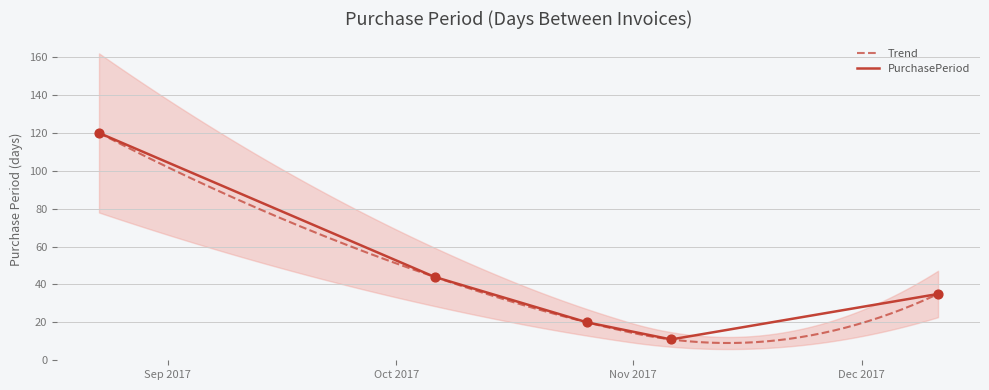

What is the ratio of the value at 2017-08-23 to the value at 2017-12-11?

3.4